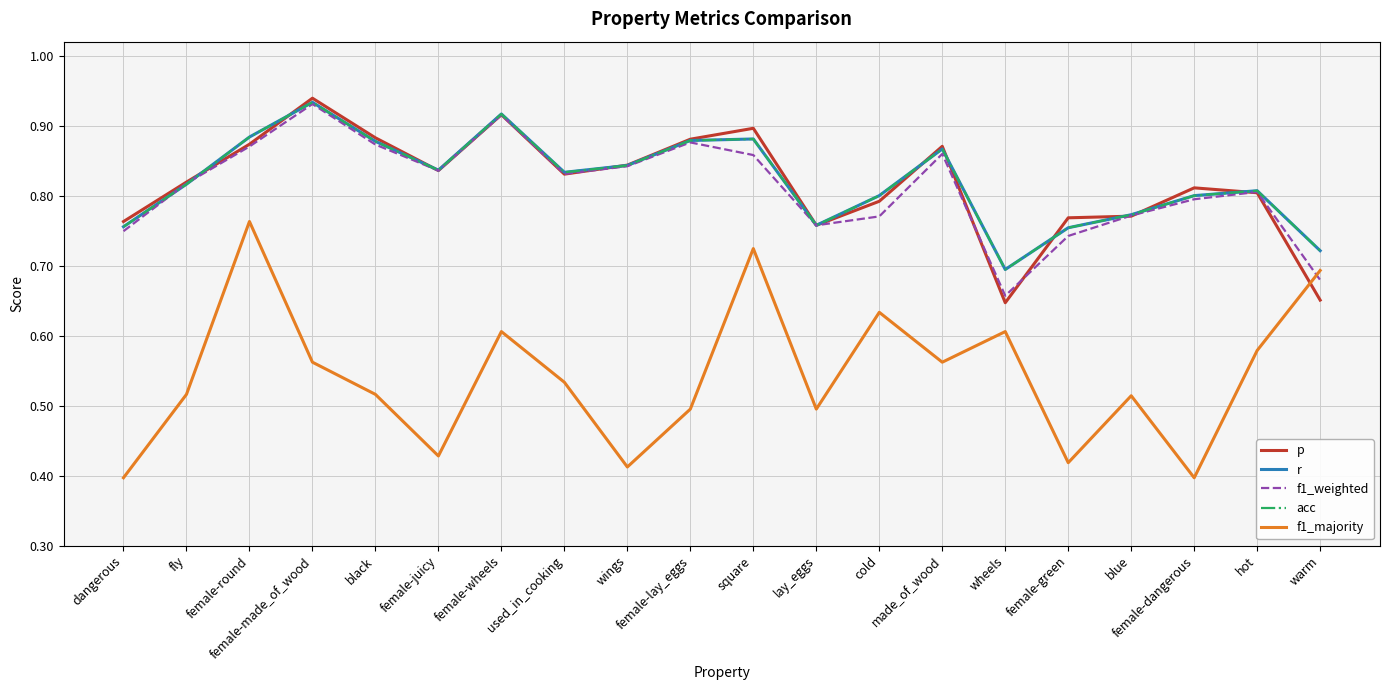

Read the p value at fly.

0.8